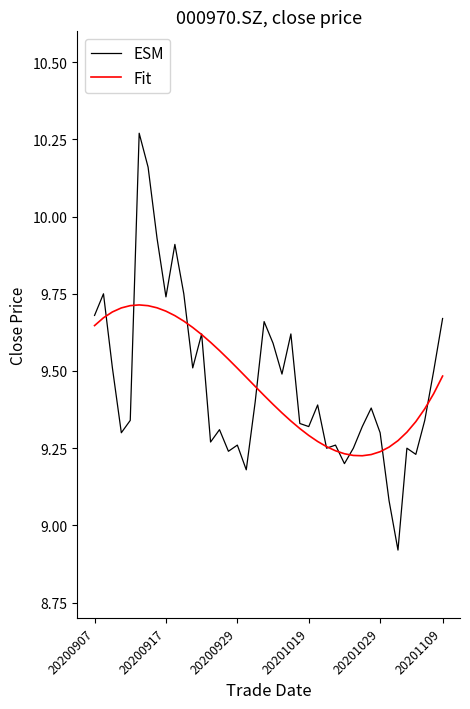

Which series has the largest range (max minus min)?

ESM